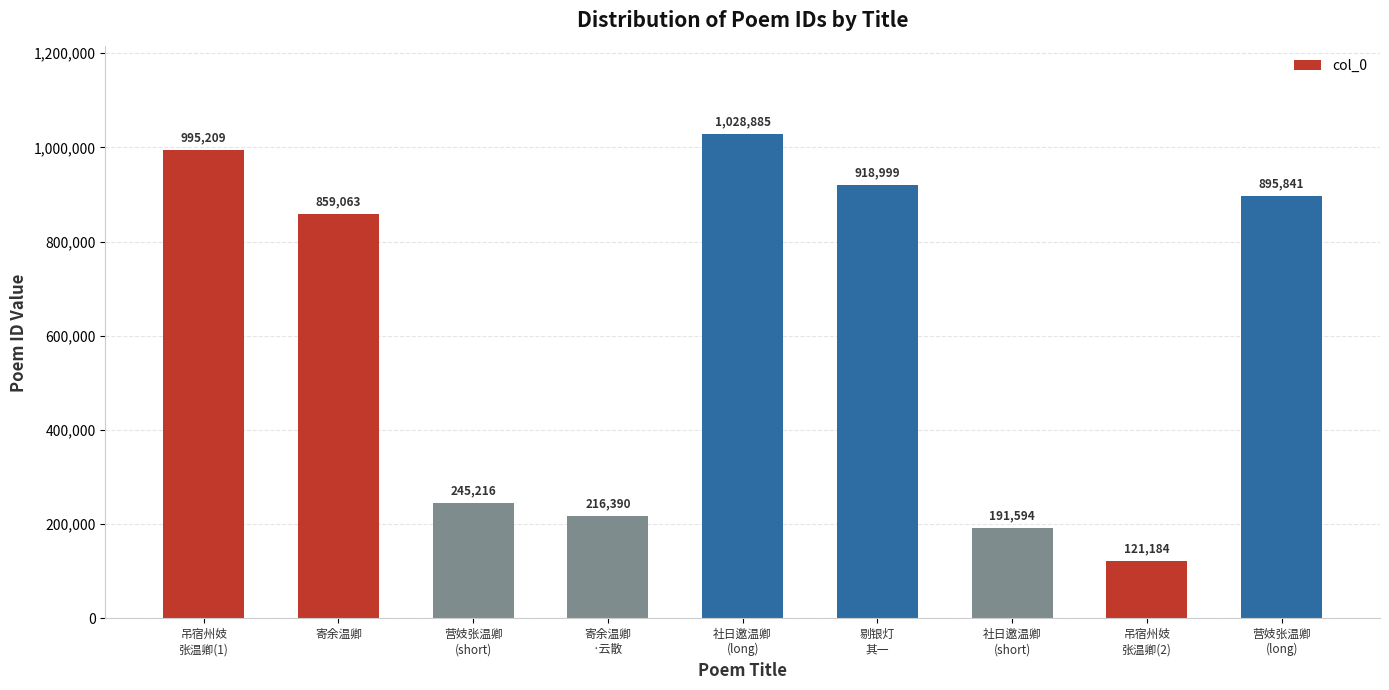

What is the minimum value shown in the chart?

121184